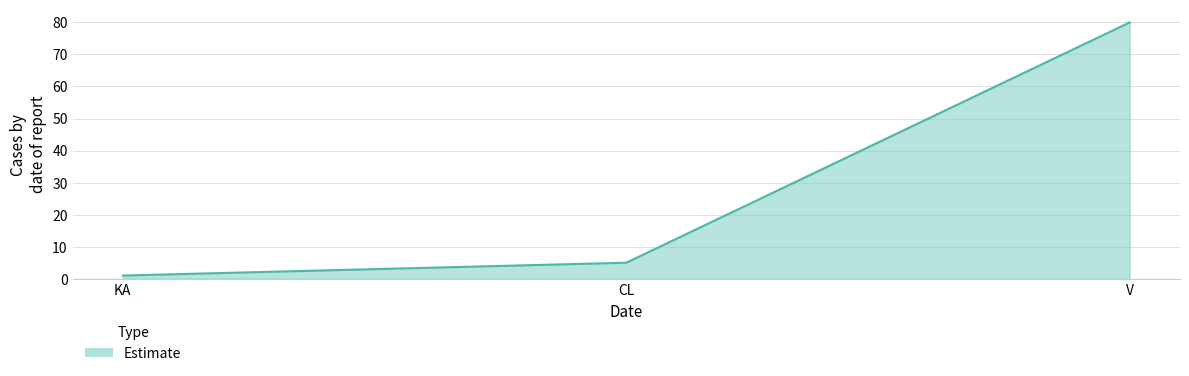

What position from the left is CL?

2